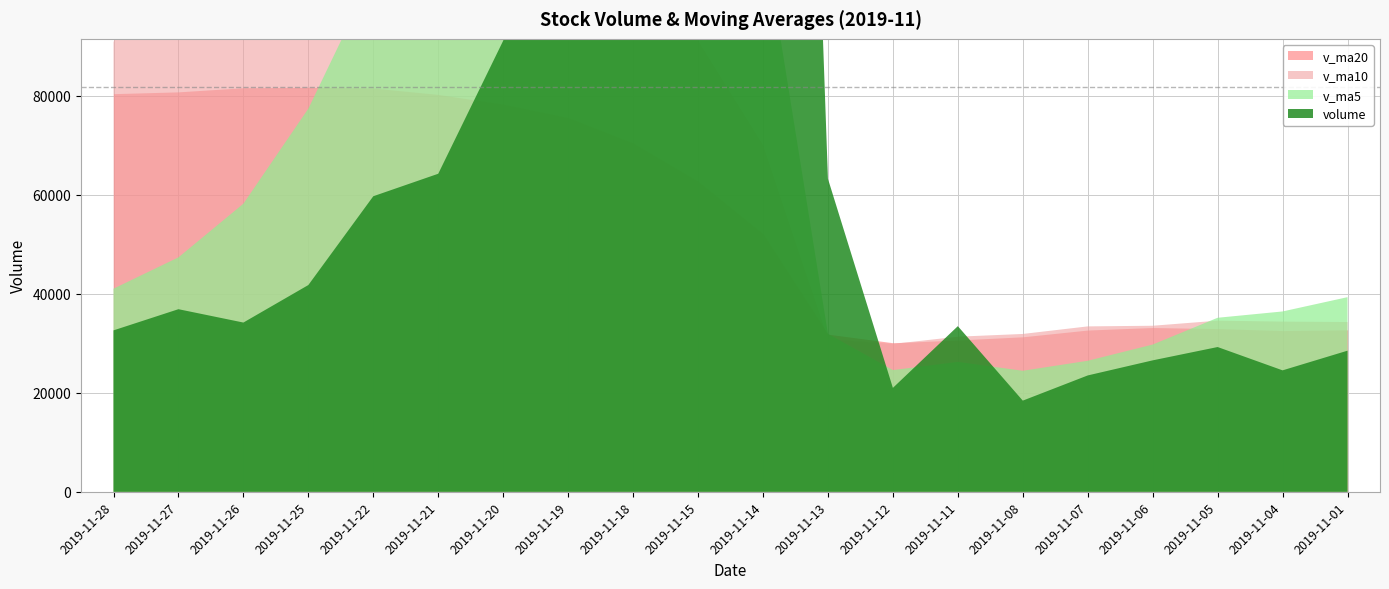

True or false: volume and v_ma5 intersect in this chart.

True